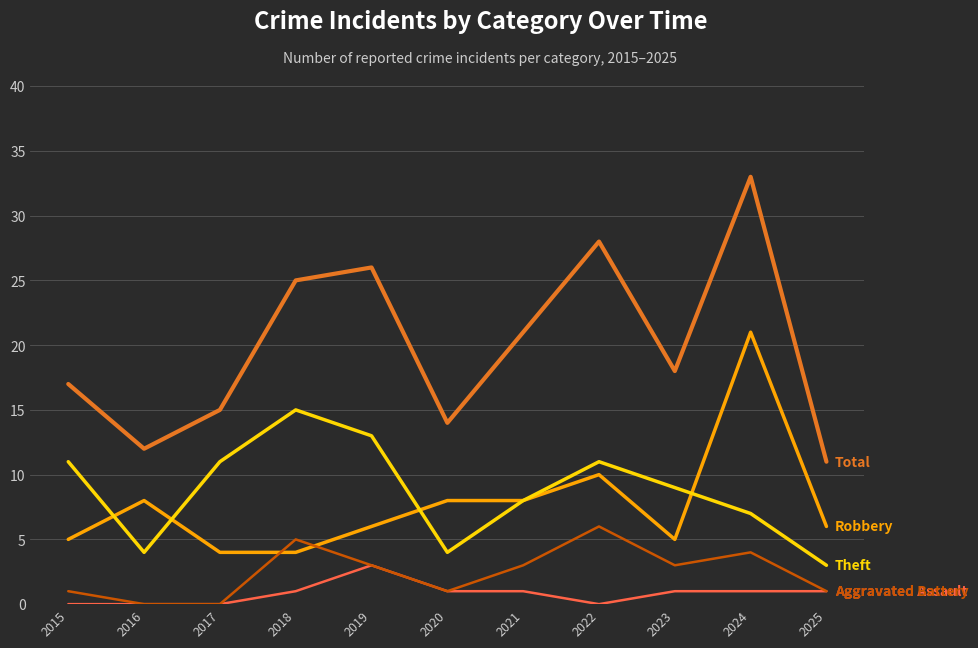

What is the greatest value displayed?

33